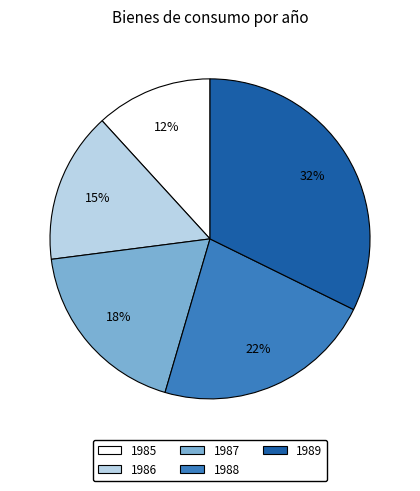

Rank the categories by value from lowest to highest.

1985, 1986, 1987, 1988, 1989